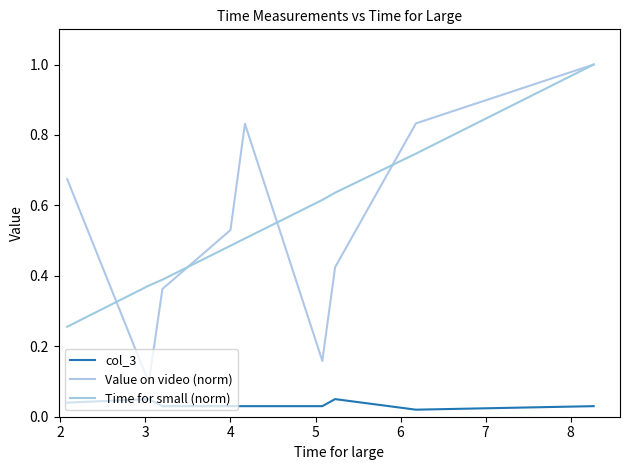

How many lines are shown in the chart?

3